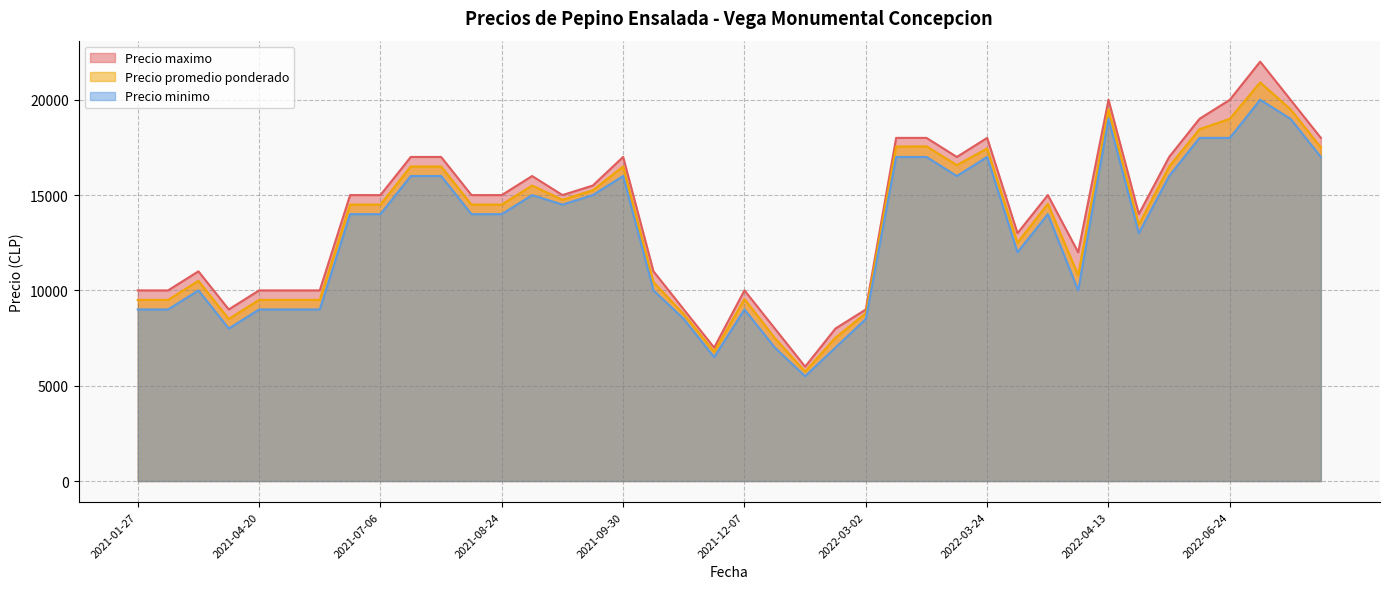

What is the smallest value displayed?

5500